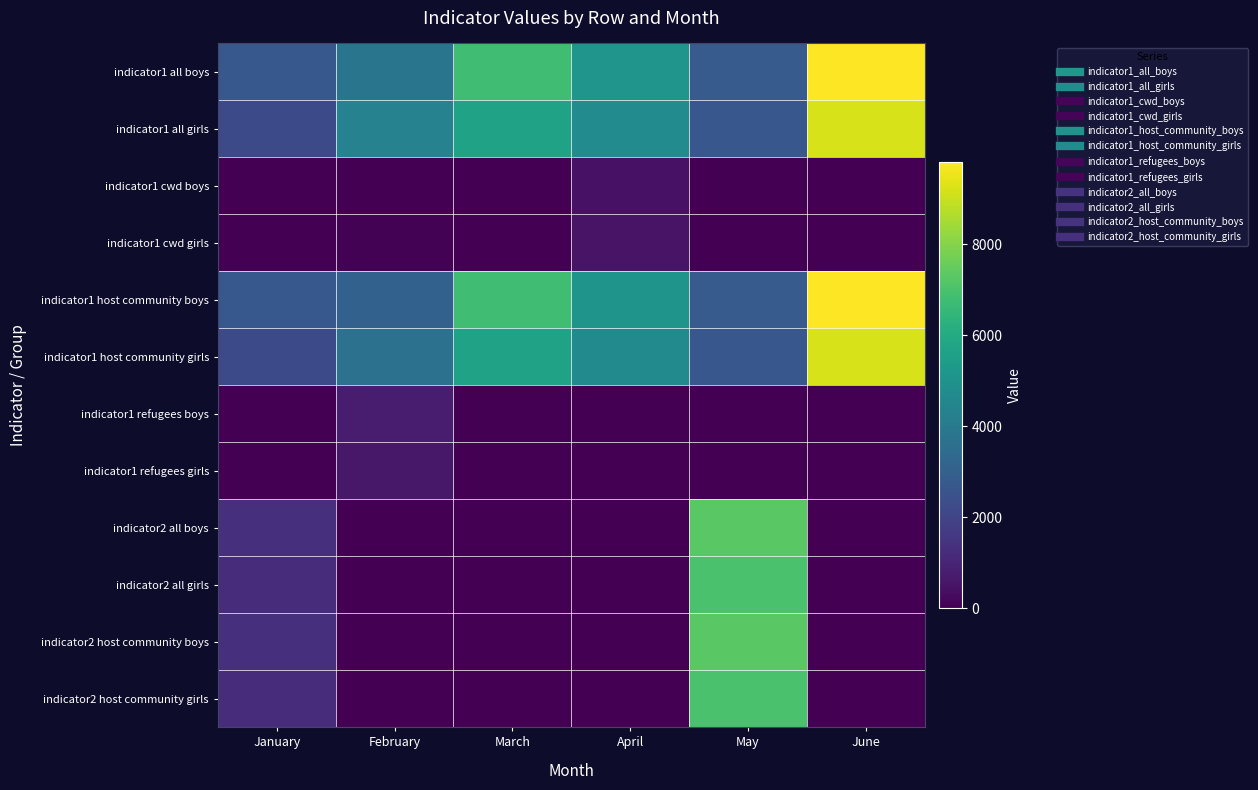

How many categories are shown in the chart?

6